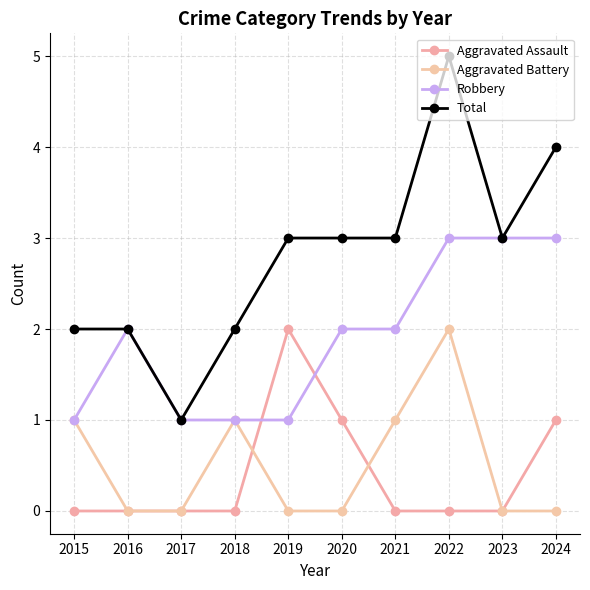

True or false: Total has more than 0 points higher than both neighbors.

True